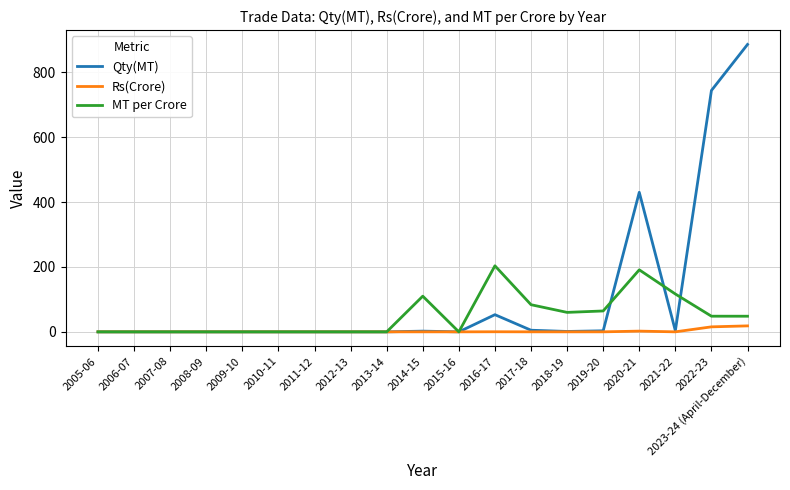

What is the highest value of the MT per Crore series?

203.6